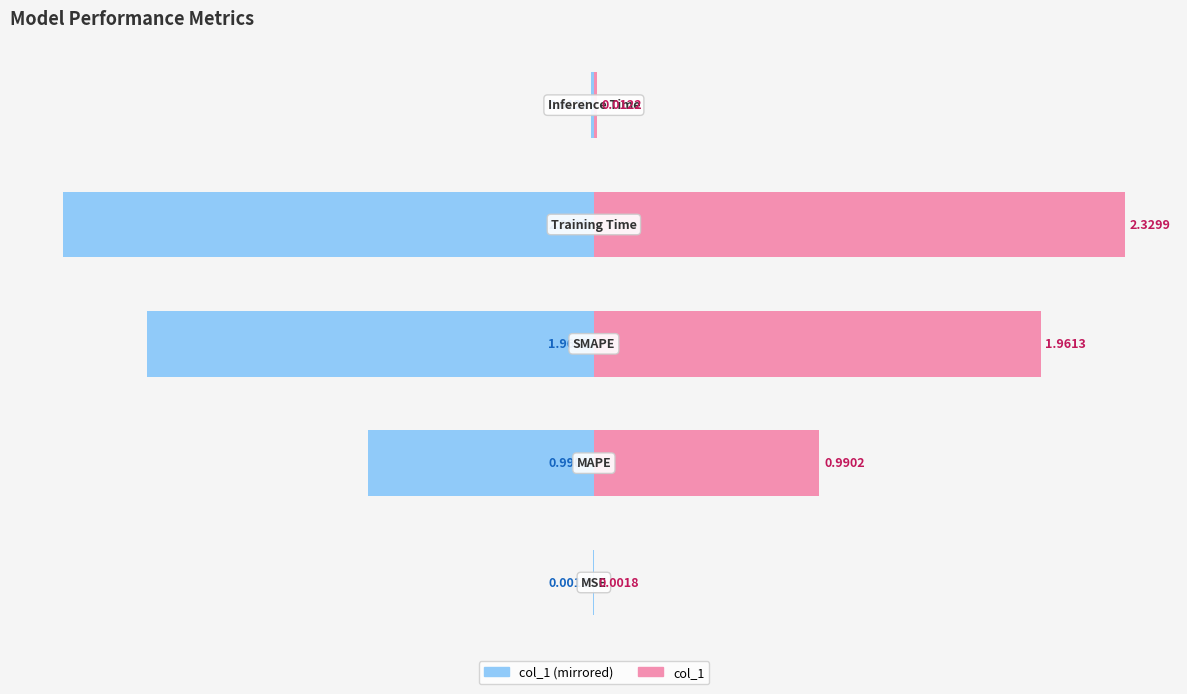

What is the average value of the col_1 (right) series?

1.1